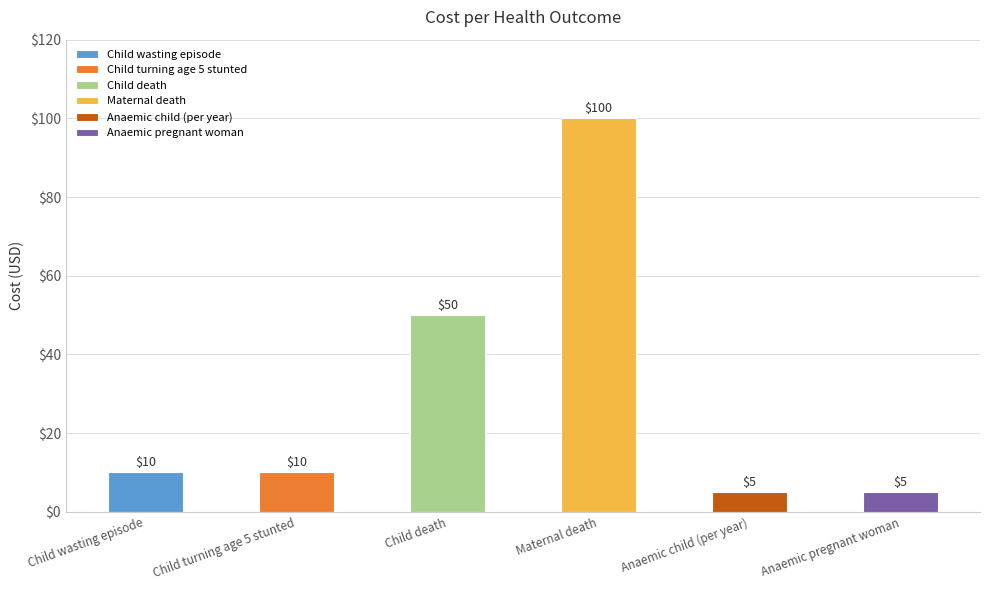

What is the difference between the maximum and second lowest values?

95